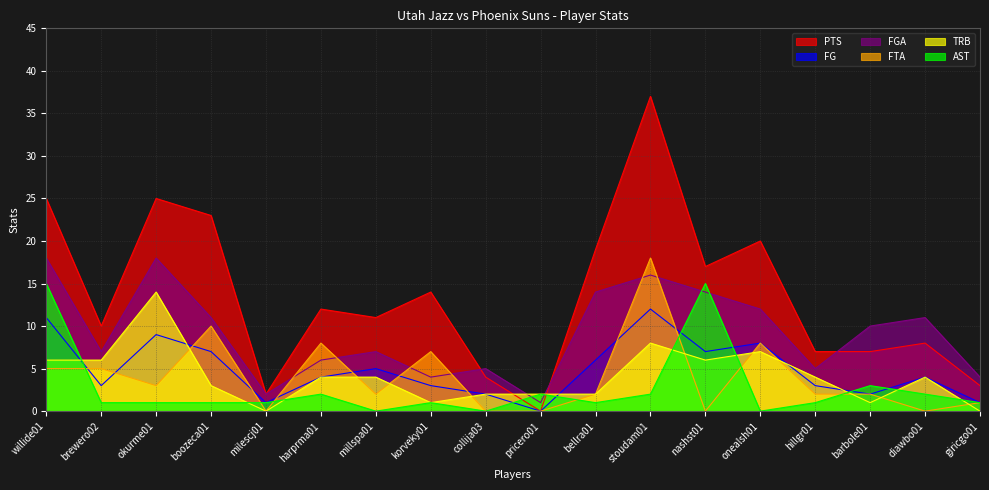

Which series ends up on top after the final intersection of FTA and AST?

AST